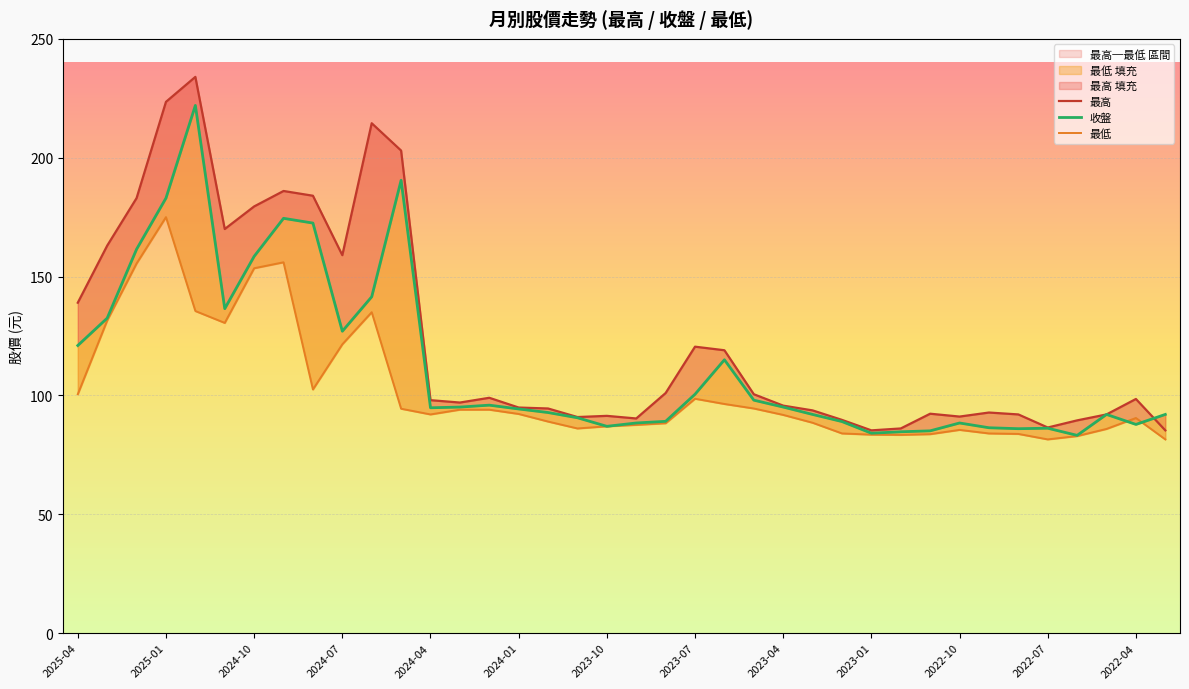

What position from the right is 13?

25